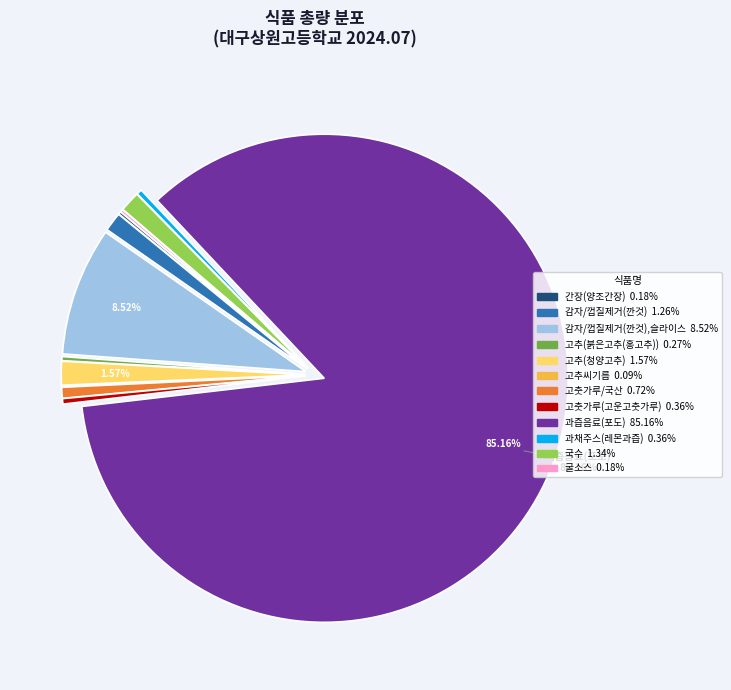

Does any single category account for the majority?

Yes